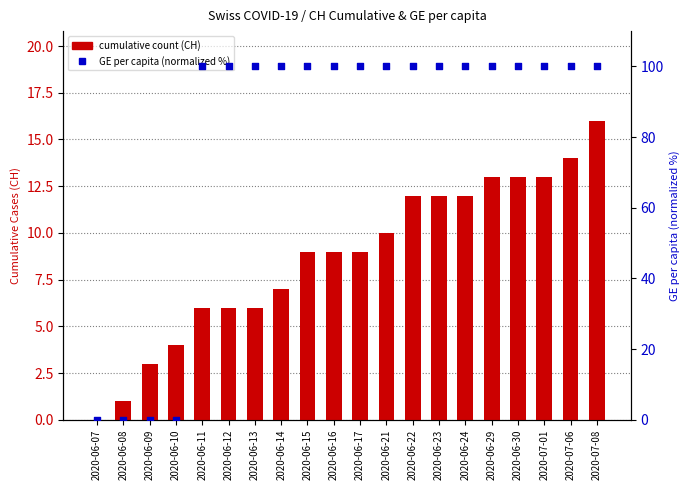

Is the value of GE per capita (normalized %) at 2020-06-08 greater than the value of cumulative count (CH) at 2020-06-14?

No